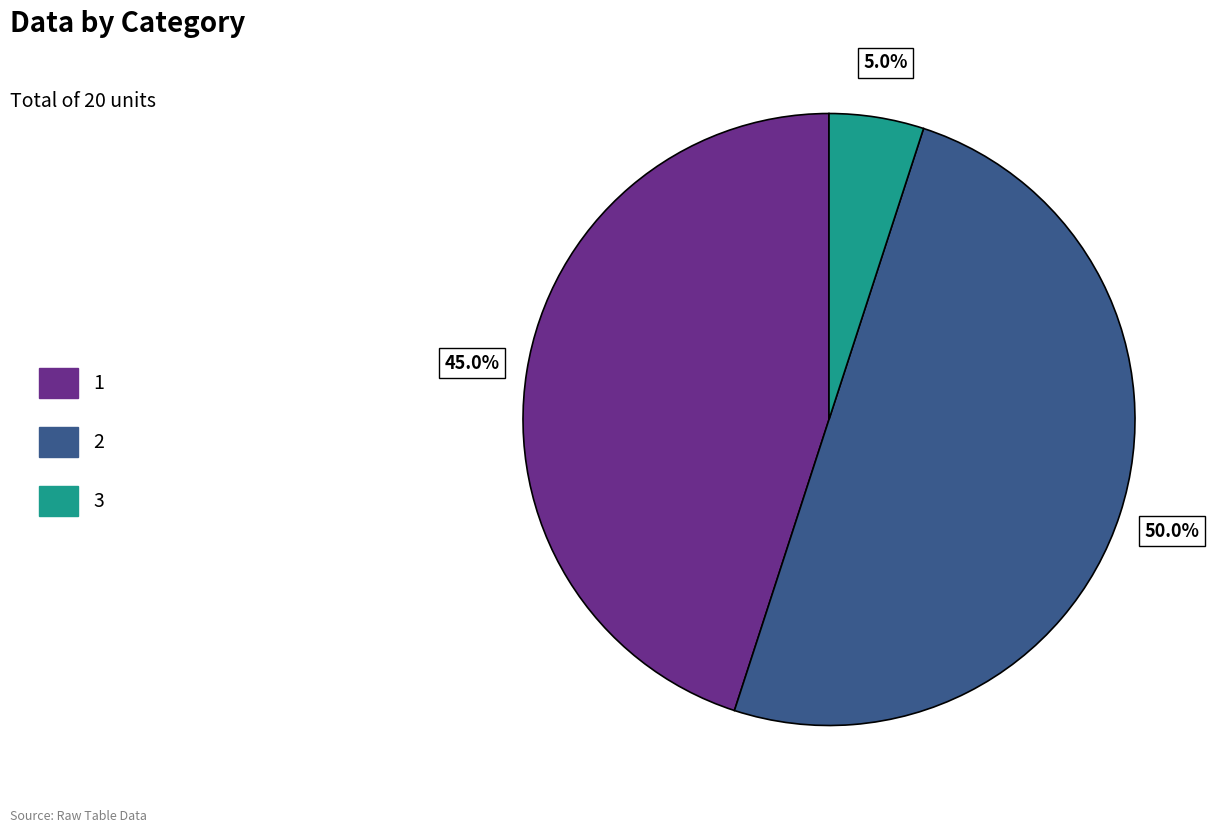

How many segments does this pie chart have?

3